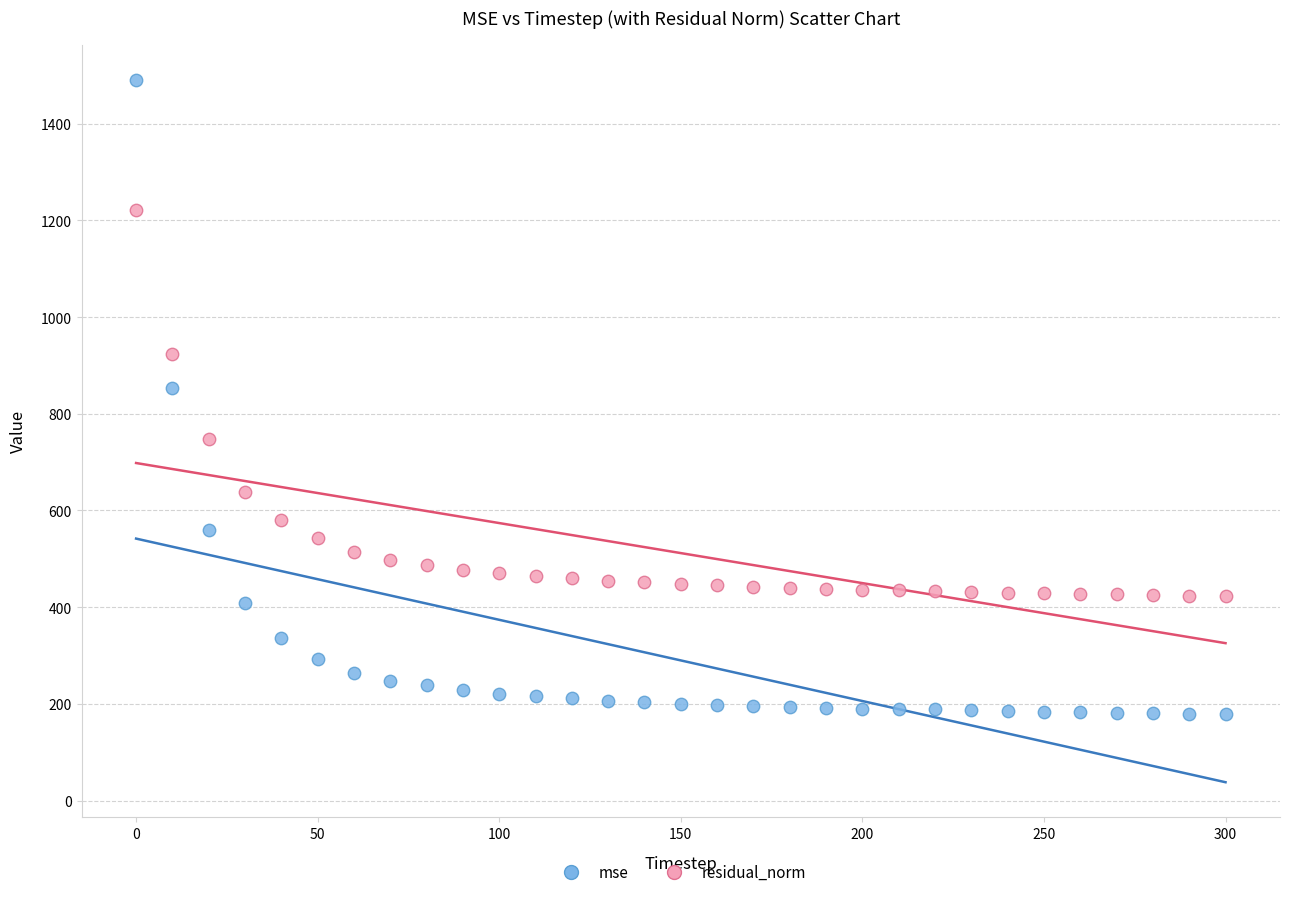

What is the X range (max minus min) for the scatter plot?

300.0